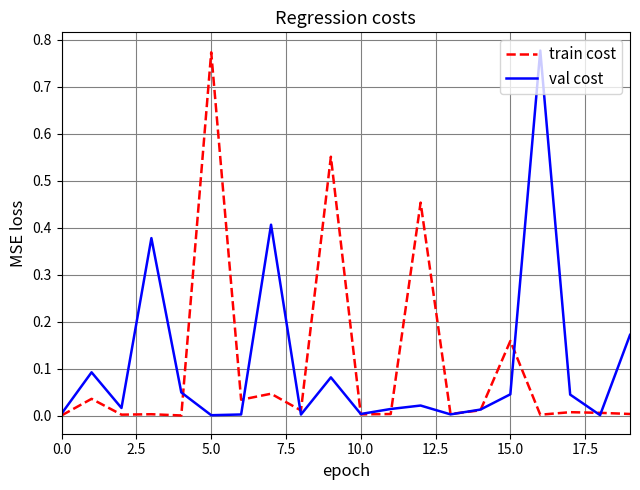

Rank the series by their maximum value, from lowest to highest.

train cost, val cost